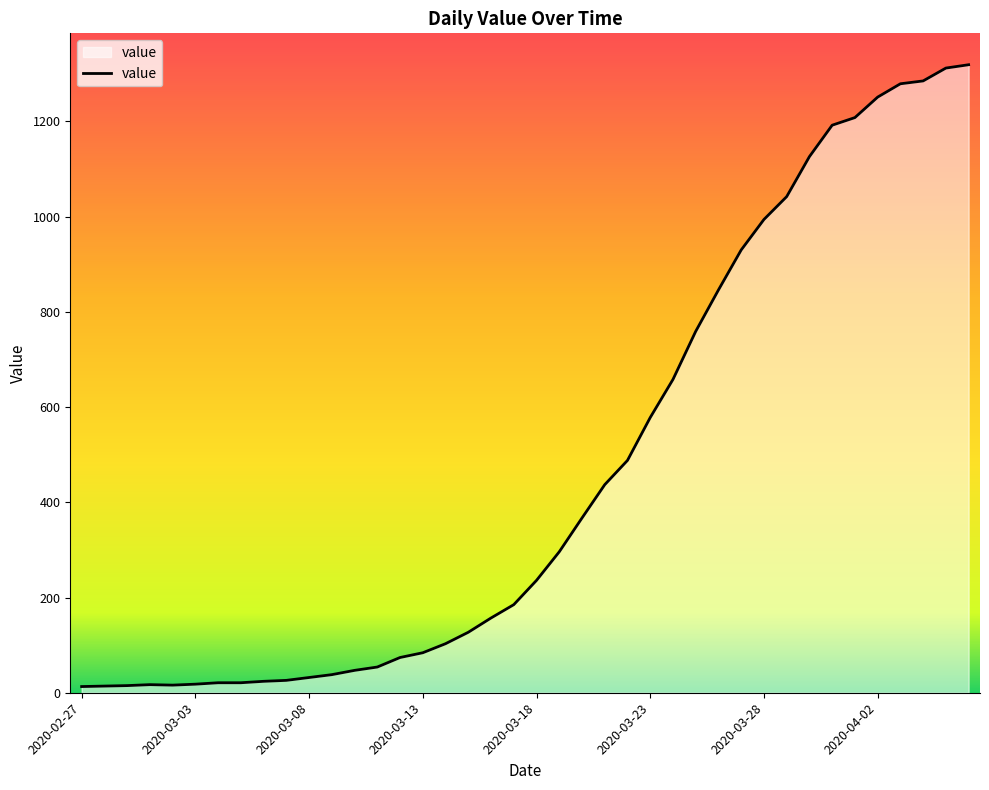

What is the difference between the maximum and minimum values?

1306